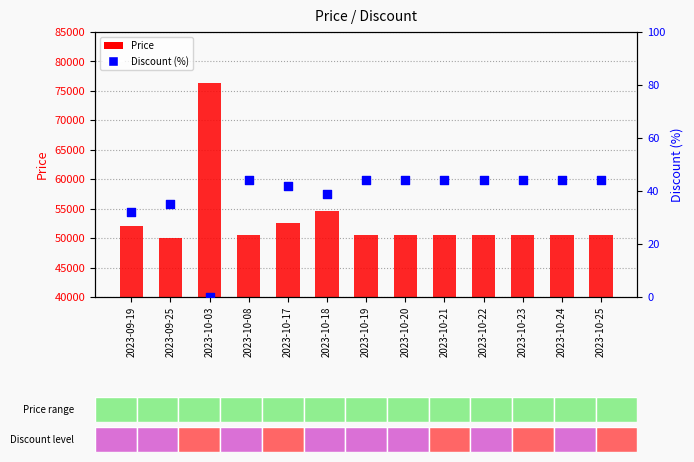

Which series contains the highest Y value?

Price